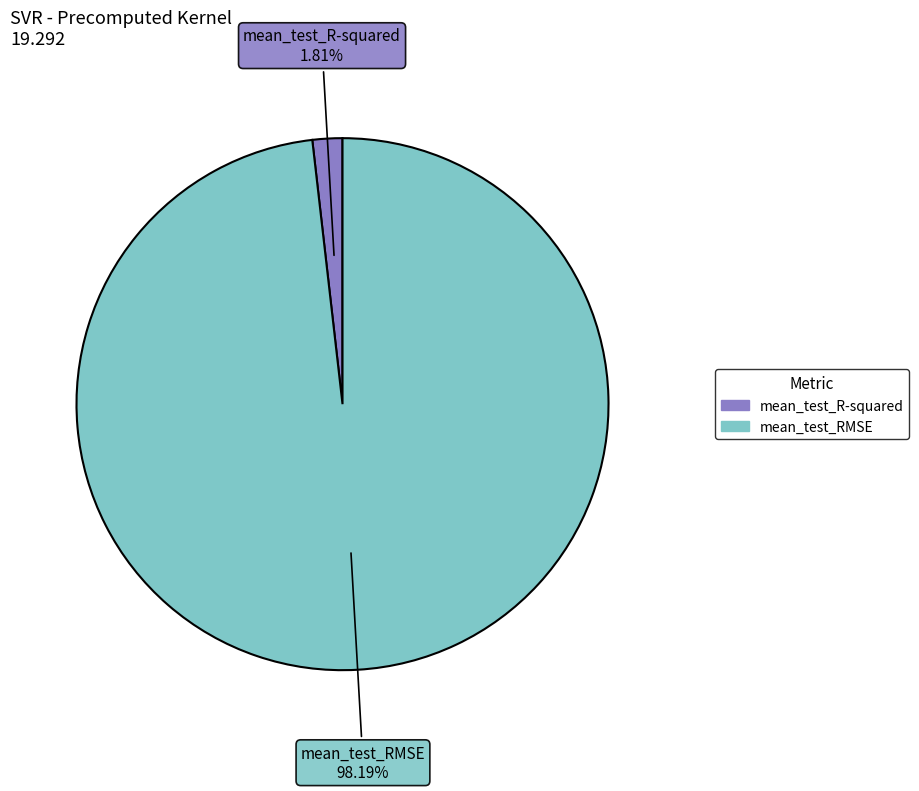

Rank the categories by value from highest to lowest.

mean_test_RMSE, mean_test_R-squared